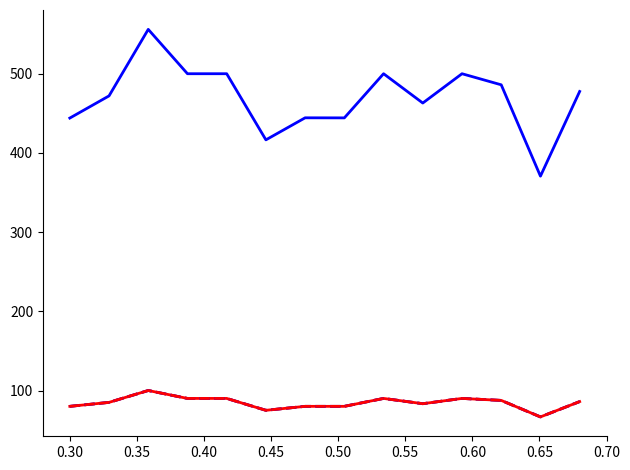

Does the chart have visible grid lines?

No